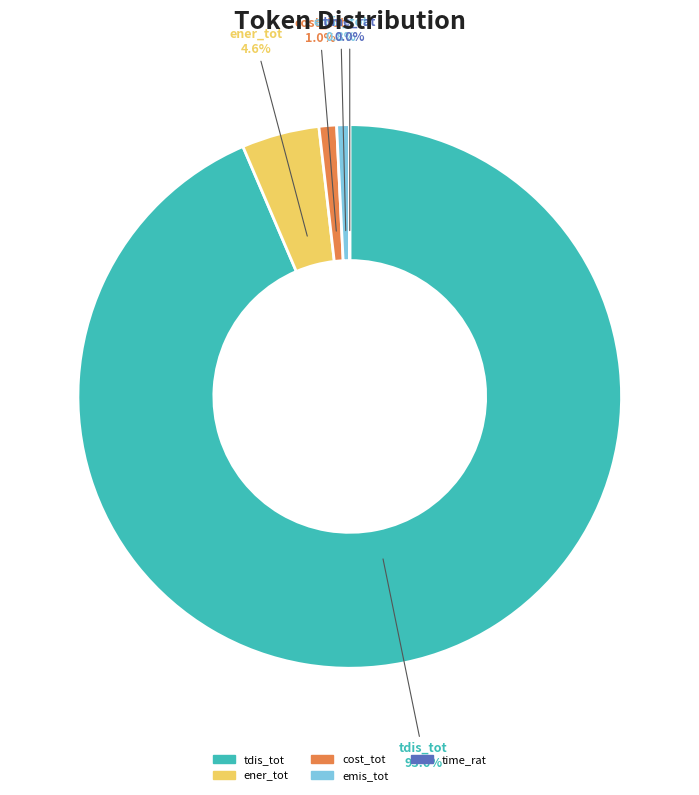

Is there any slice that represents more than half of the pie?

Yes